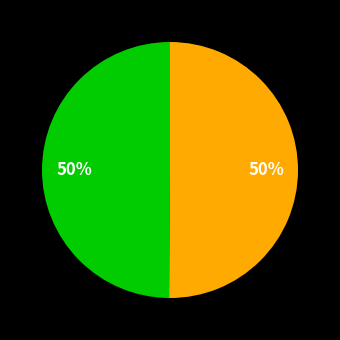

To the nearest percent, what is the average slice percentage?

50%